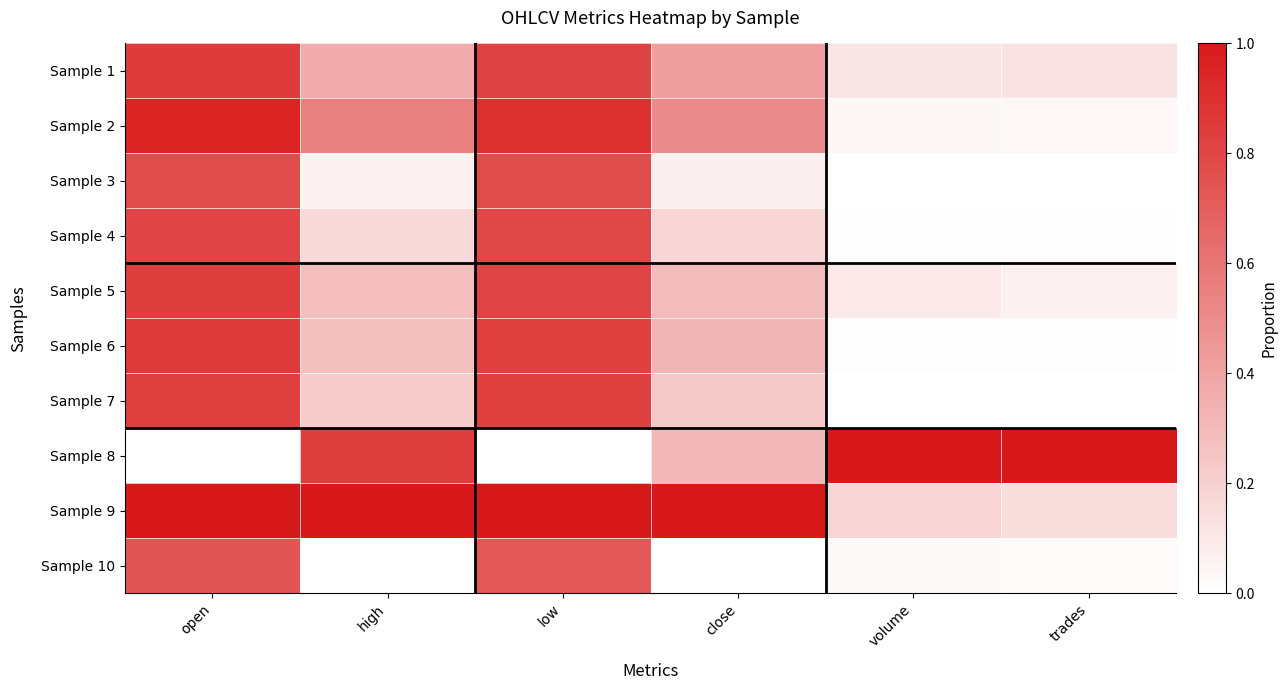

Reading left to right, transcribe all the data shown in this chart.

Sample 1: open=0.8	high=0.4	low=0.8	close=0.4	volume=0.1	trades=0.1
Sample 2: open=1.0	high=0.6	low=0.9	close=0.5	volume=0.0	trades=0.0
Sample 3: open=0.8	high=0.1	low=0.8	close=0.1	volume=0.0	trades=0.0
Sample 4: open=0.8	high=0.2	low=0.8	close=0.2	volume=0.0	trades=0.0
Sample 5: open=0.8	high=0.3	low=0.8	close=0.3	volume=0.1	trades=0.1
Sample 6: open=0.9	high=0.3	low=0.8	close=0.3	volume=0.0	trades=0.0
Sample 7: open=0.8	high=0.2	low=0.8	close=0.2	volume=0.0	trades=0.0
Sample 8: open=0.0	high=0.8	low=0.0	close=0.3	volume=1.0	trades=1.0
Sample 9: open=1.0	high=1.0	low=1.0	close=1.0	volume=0.2	trades=0.1
Sample 10: open=0.7	high=0.0	low=0.7	close=0.0	volume=0.0	trades=0.0